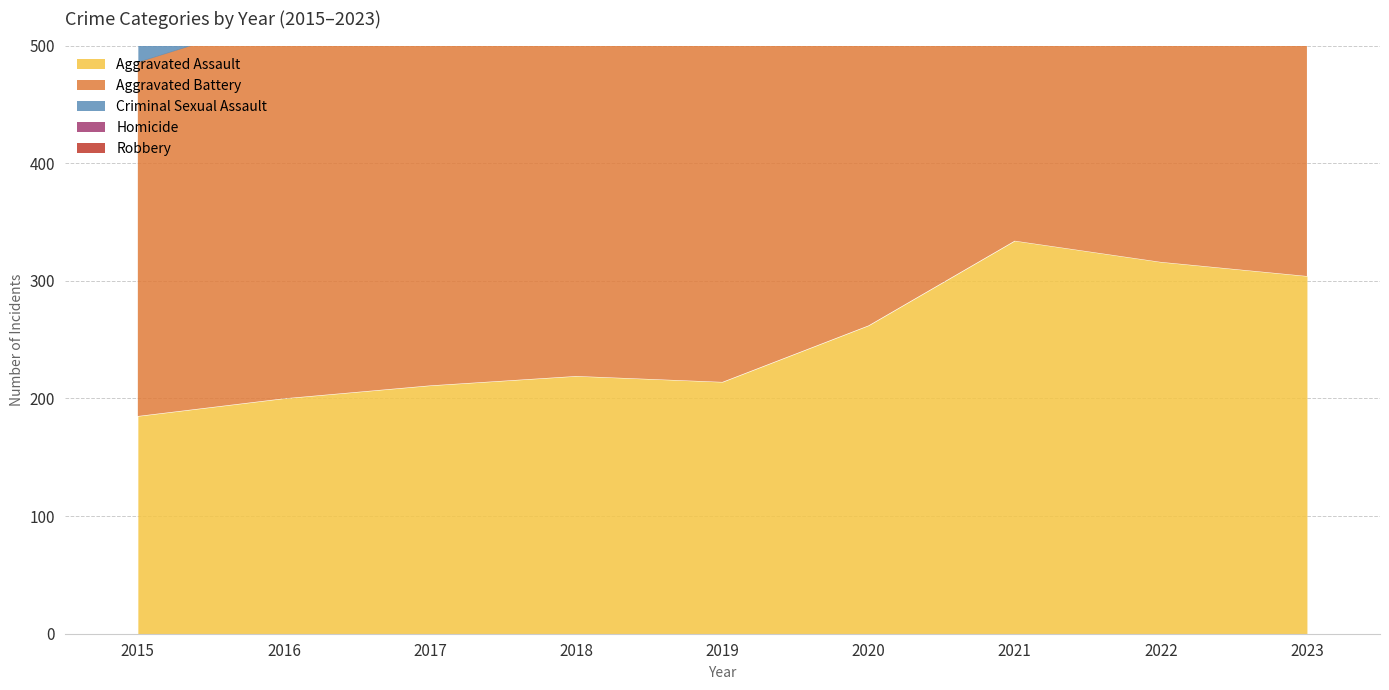

Reading left to right, list all the values displayed in this chart.

Aggravated Assault: 185	200	211	219	214	262	334	316	304
Aggravated Battery: 301	325	382	364	377	403	451	416	408
Criminal Sexual Assault: 44	48	58	55	74	44	59	56	72
Homicide: 15	24	33	24	20	38	35	35	27
Robbery: 319	430	440	287	273	251	282	291	323